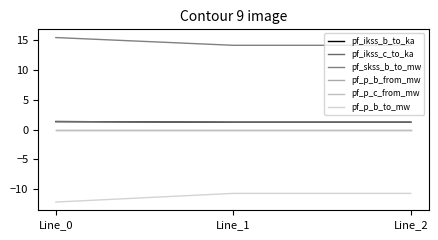

Which series changed the most between Line_0 and Line_2?

pf_p_b_to_mw